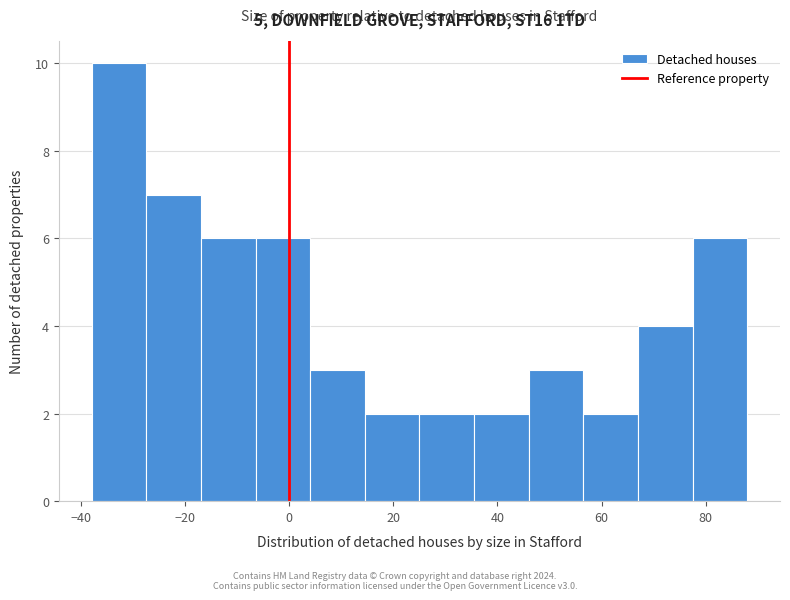

Reading left to right, transcribe this chart: for each bar, give the range it covers on the x-axis and its height. Neither the bar edges nor the heights are printed on the chart, so give them approximately, as read against the axes.

-38.0 to -27.5: 10
-27.5 to -17.0: 7
-17.0 to -6.5: 6
-6.5 to 4.0: 6
4.0 to 14.5: 3
14.5 to 25.0: 2
25.0 to 35.5: 2
35.5 to 46.0: 2
46.0 to 56.5: 3
56.5 to 67.0: 2
67.0 to 77.5: 4
77.5 to 88.0: 6